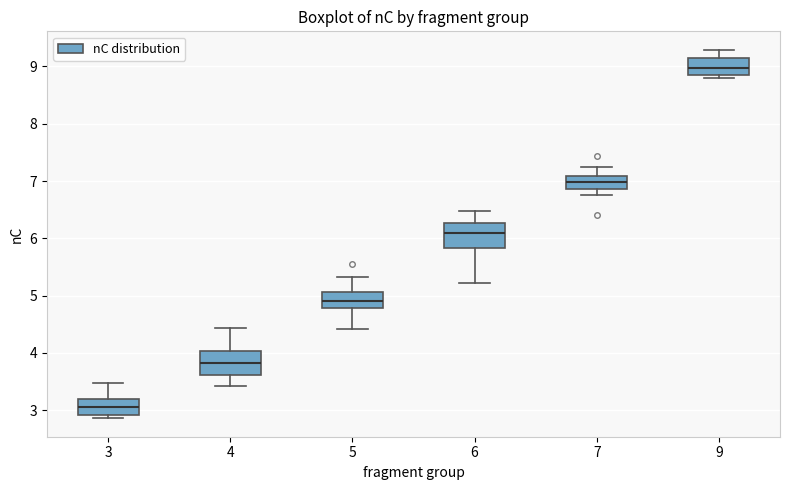

Which box has the highest median line?

9